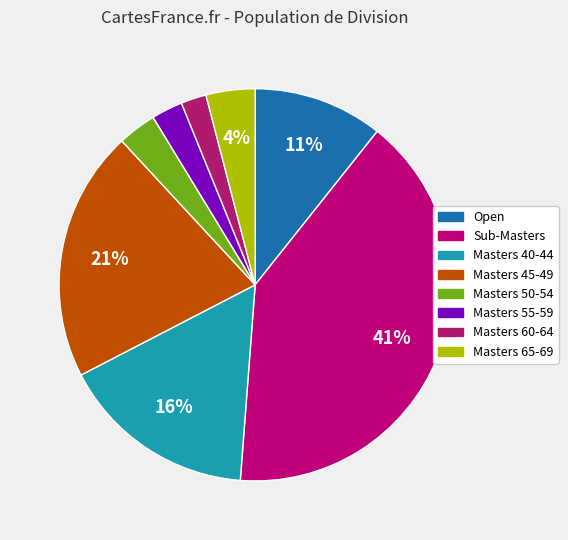

Rank the categories by value from highest to lowest.

Sub-Masters, Masters 45-49, Masters 40-44, Open, Masters 65-69, Masters 50-54, Masters 55-59, Masters 60-64